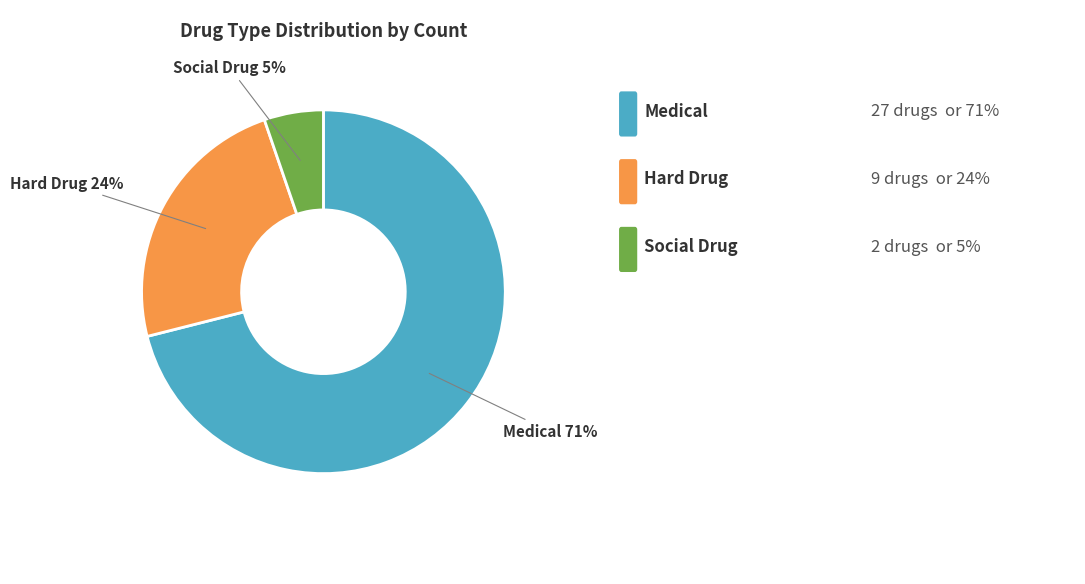

To the nearest percent, what is the difference between the largest and smallest slice percentages?

66%